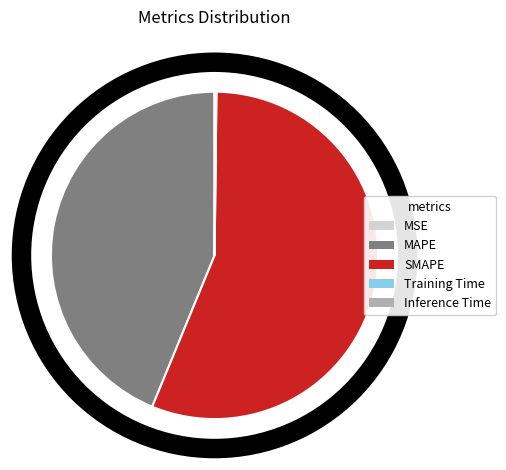

Is the sum of SMAPE and MAPE greater than half?

Yes